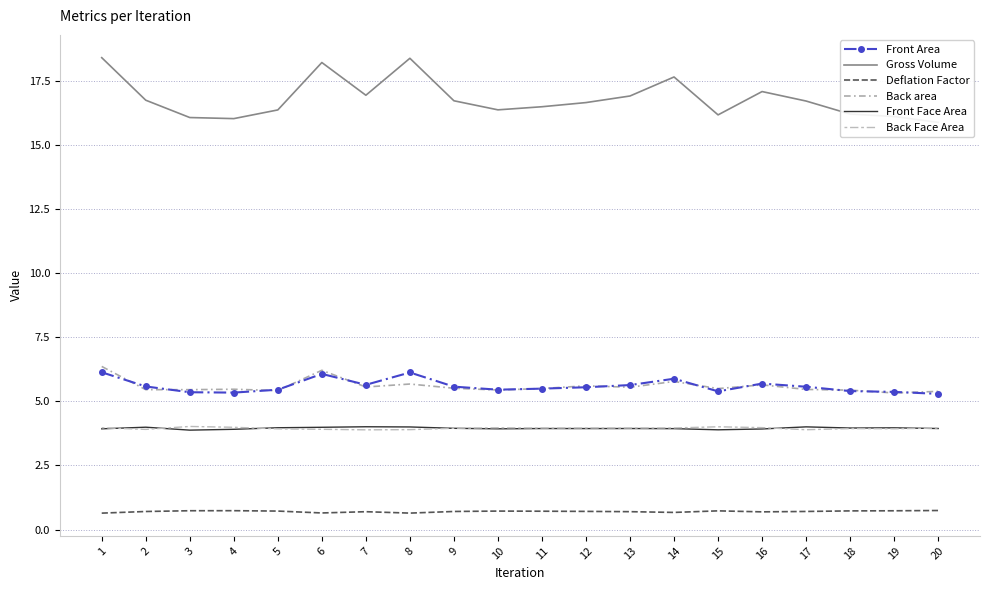

Is it true that Front Area equals 5.6 at 12?

True